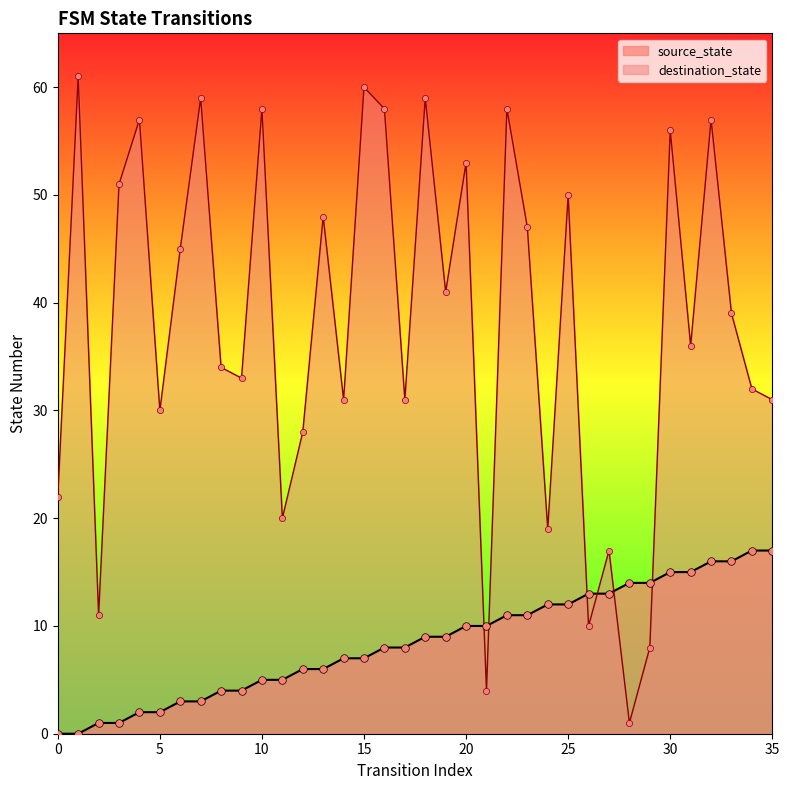

Which series has the largest total across all categories?

destination_state